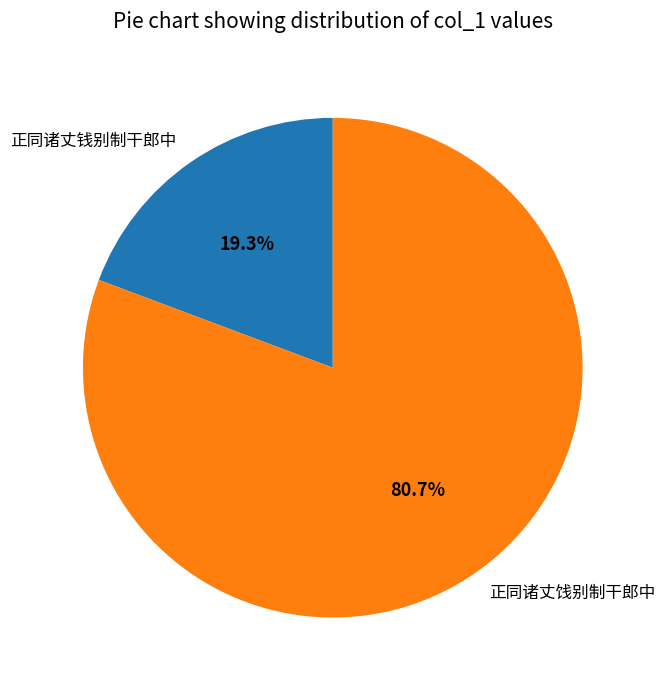

Approximately how many times larger is the value at 正同诸丈饯别制干郎中 compared to 正同诸丈钱别制干郎中?

4.2